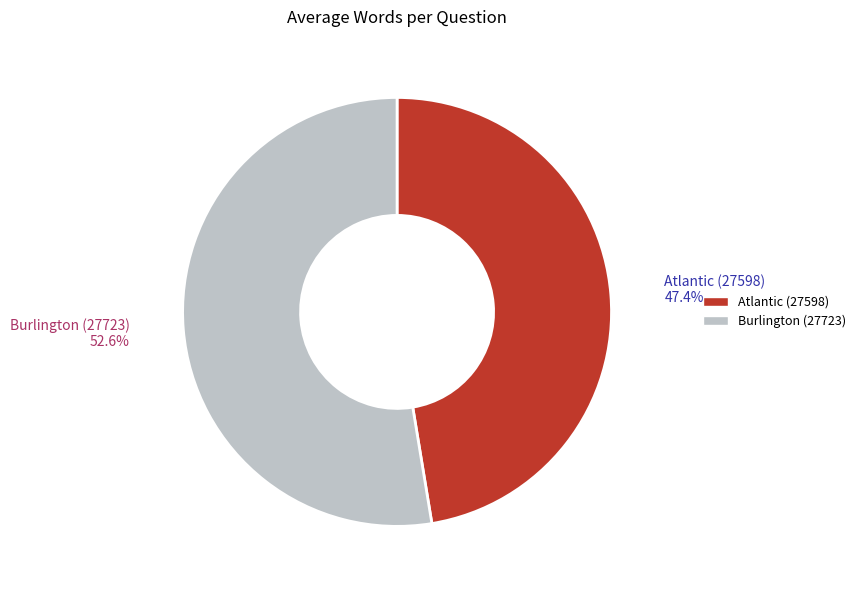

Does any single category account for the majority?

Yes